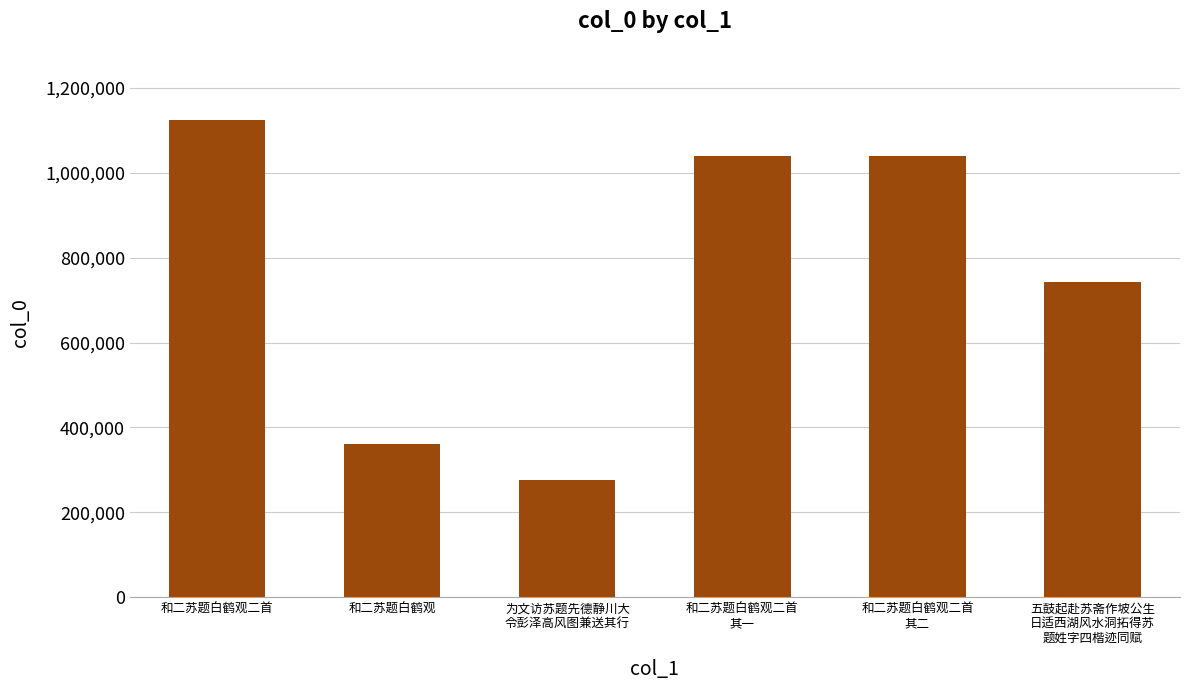

How many data points are less than 1040444?

3